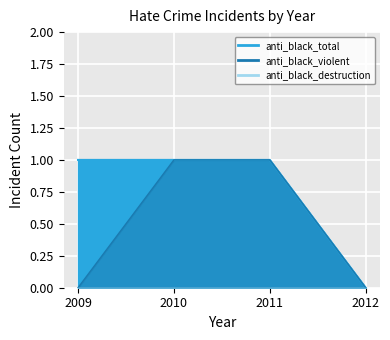

At which category does the chart reach its peak across all series?

2009